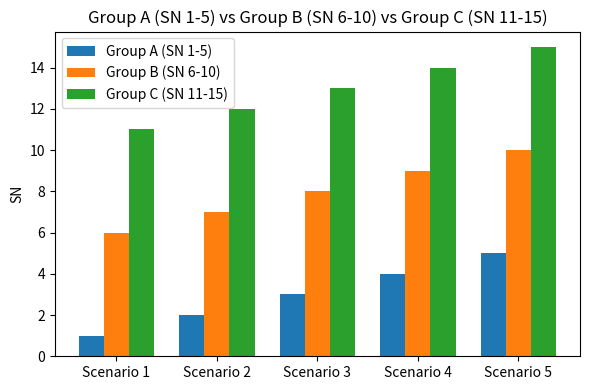

Which label corresponds to the smallest value in the chart?

Scenario 1